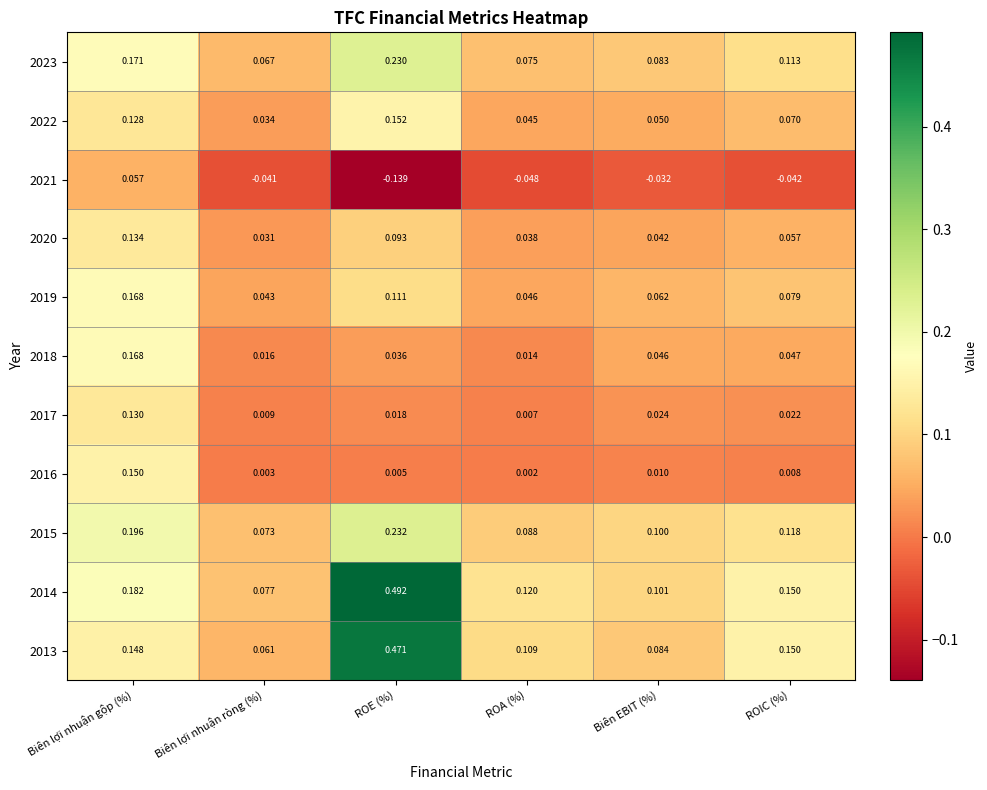

List the labels in order of 2017 value, largest first.

Biên lợi nhuận gộp (%), Biên EBIT (%), ROIC (%), ROE (%), Biên lợi nhuận ròng (%), ROA (%)